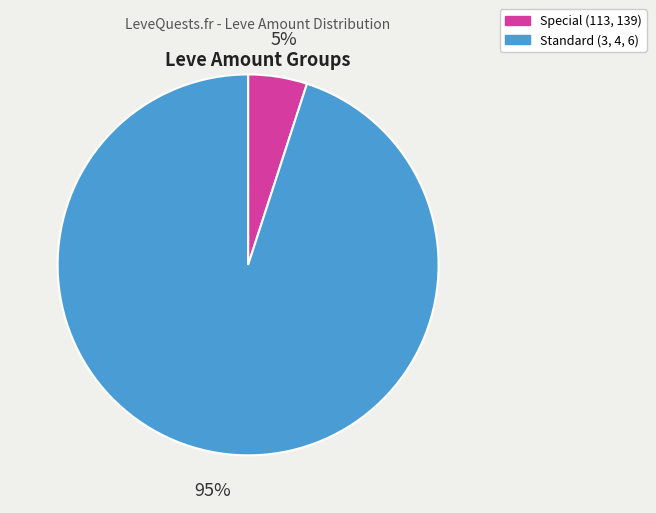

To the nearest percent, what is the average slice percentage?

50%